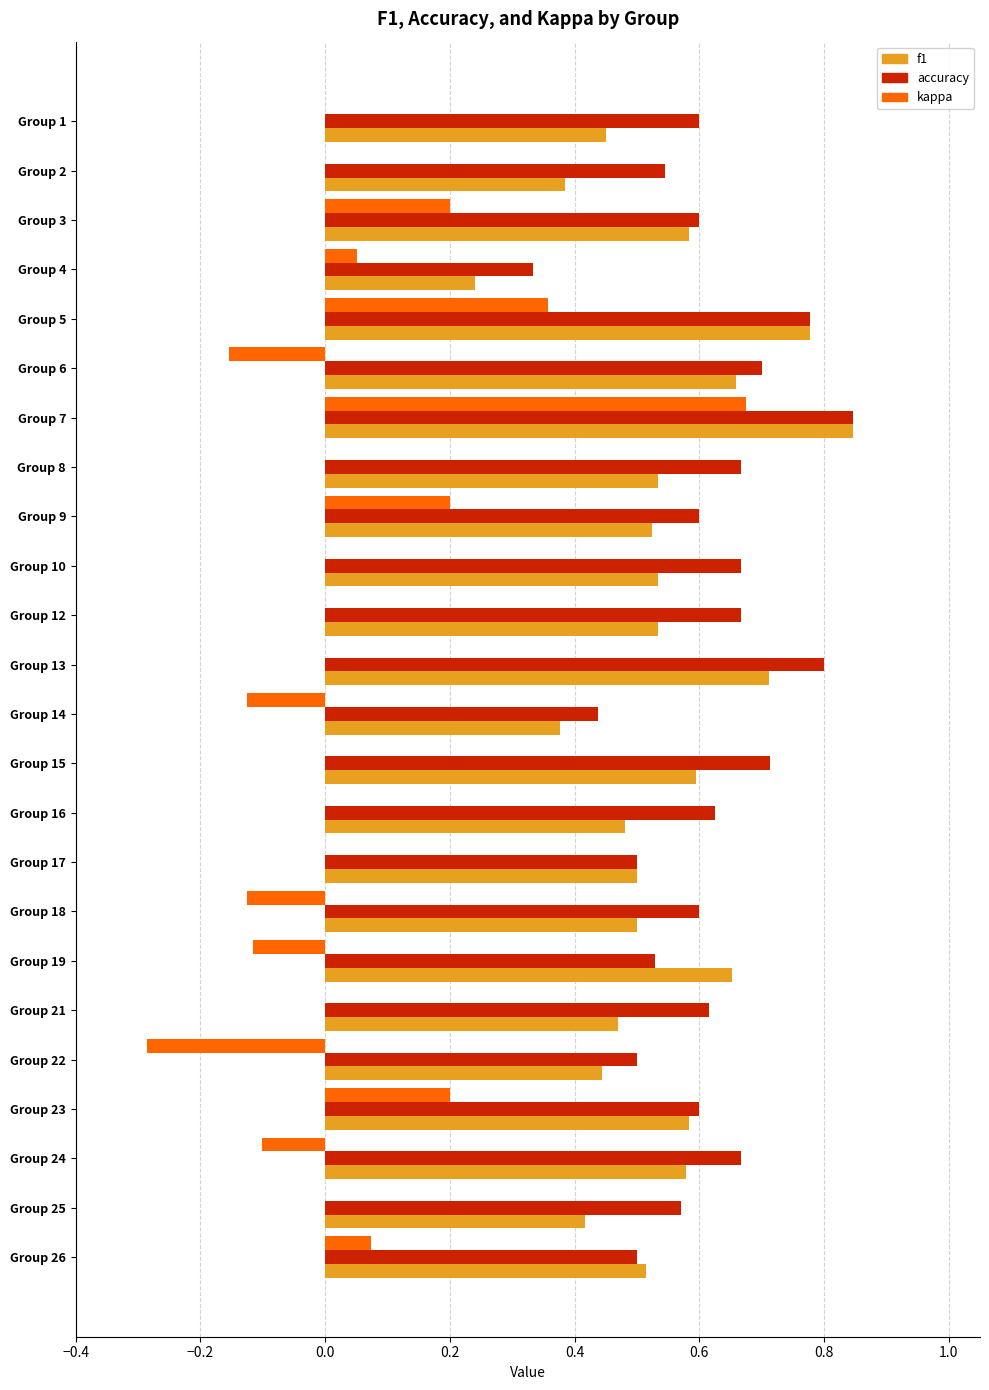

Which series changed the most between Group 7 and Group 21?

kappa